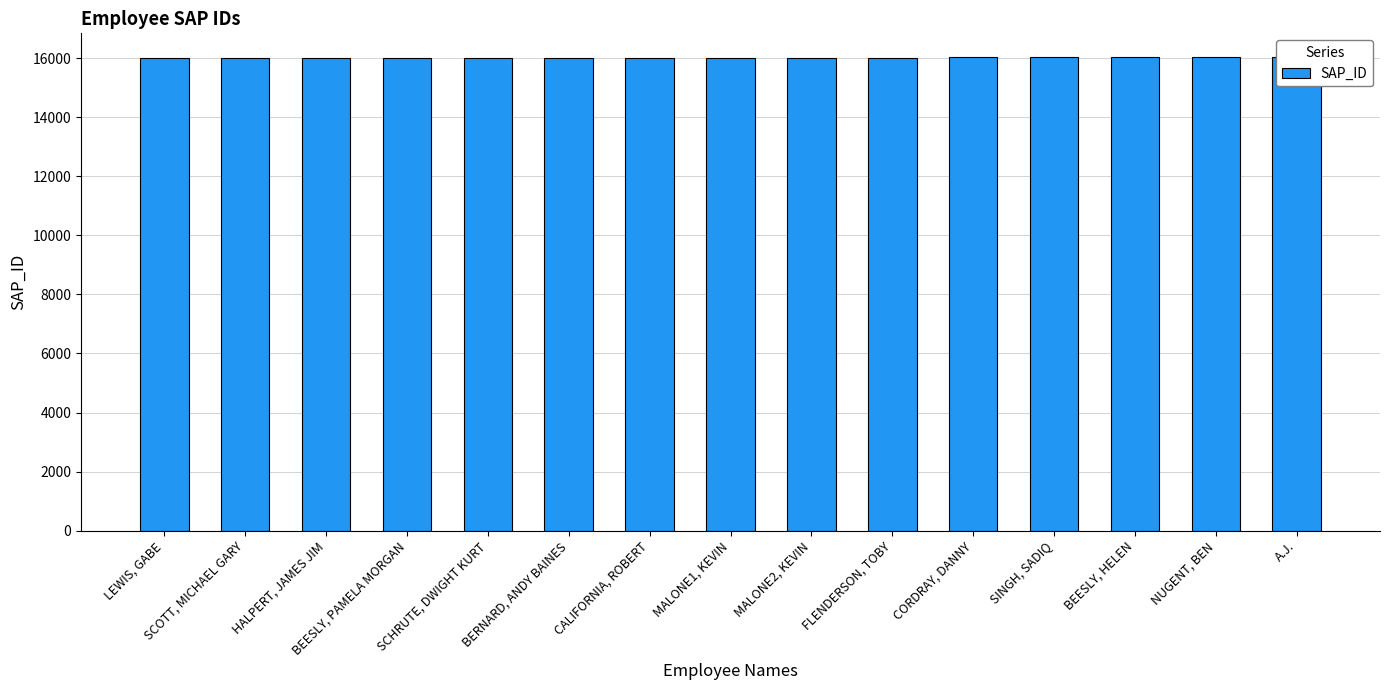

List the labels in order of value, largest first.

BEESLY, HELEN, SINGH, SADIQ, A.J., NUGENT, BEN, CORDRAY, DANNY, FLENDERSON, TOBY, MALONE2, KEVIN, MALONE1, KEVIN, CALIFORNIA, ROBERT, BERNARD, ANDY BAINES, SCHRUTE, DWIGHT KURT, BEESLY, PAMELA MORGAN, HALPERT, JAMES JIM, SCOTT, MICHAEL GARY, LEWIS, GABE